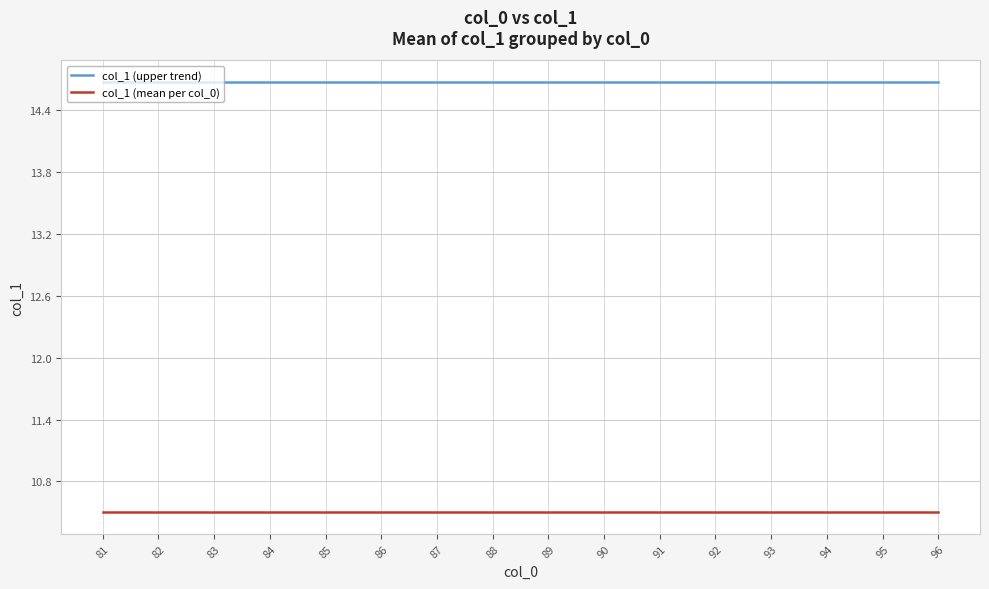

True or false: col_1 (mean per col_0) and col_1 (upper trend) intersect in this chart.

False